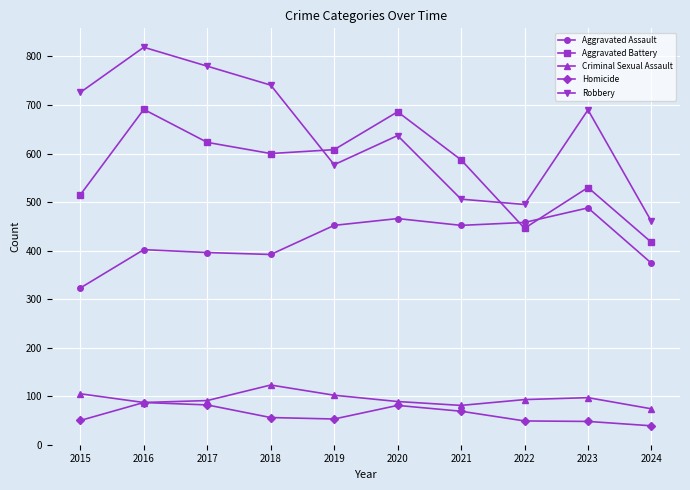

At which category does Robbery reach its first local valley?

2019